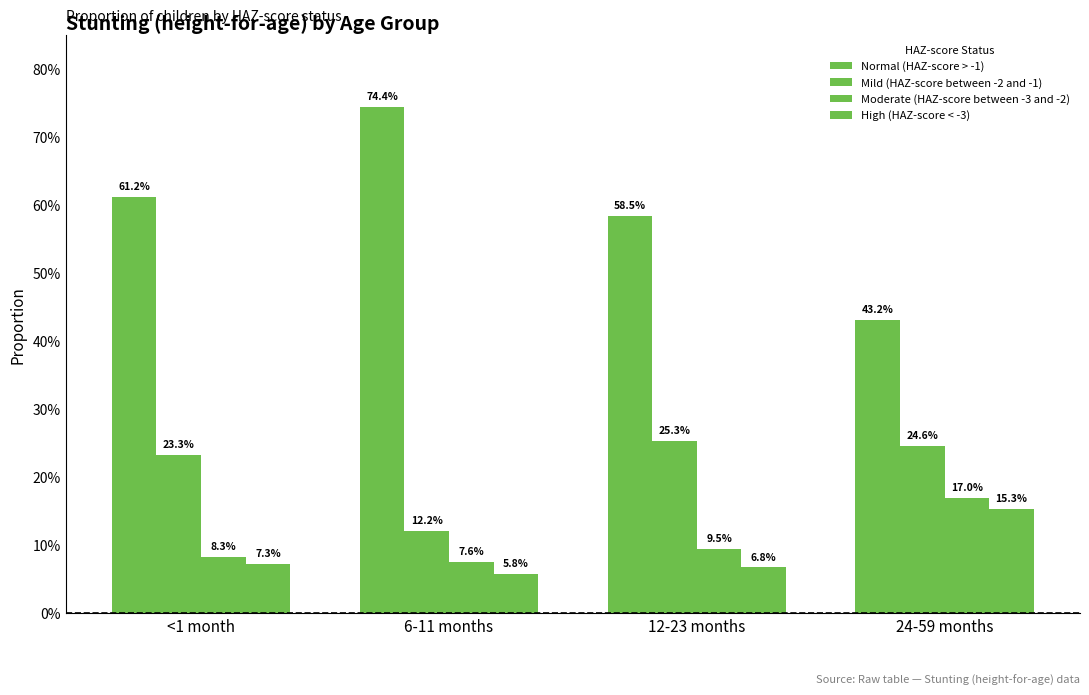

Which label corresponds to the smallest value in the chart?

6-11 months